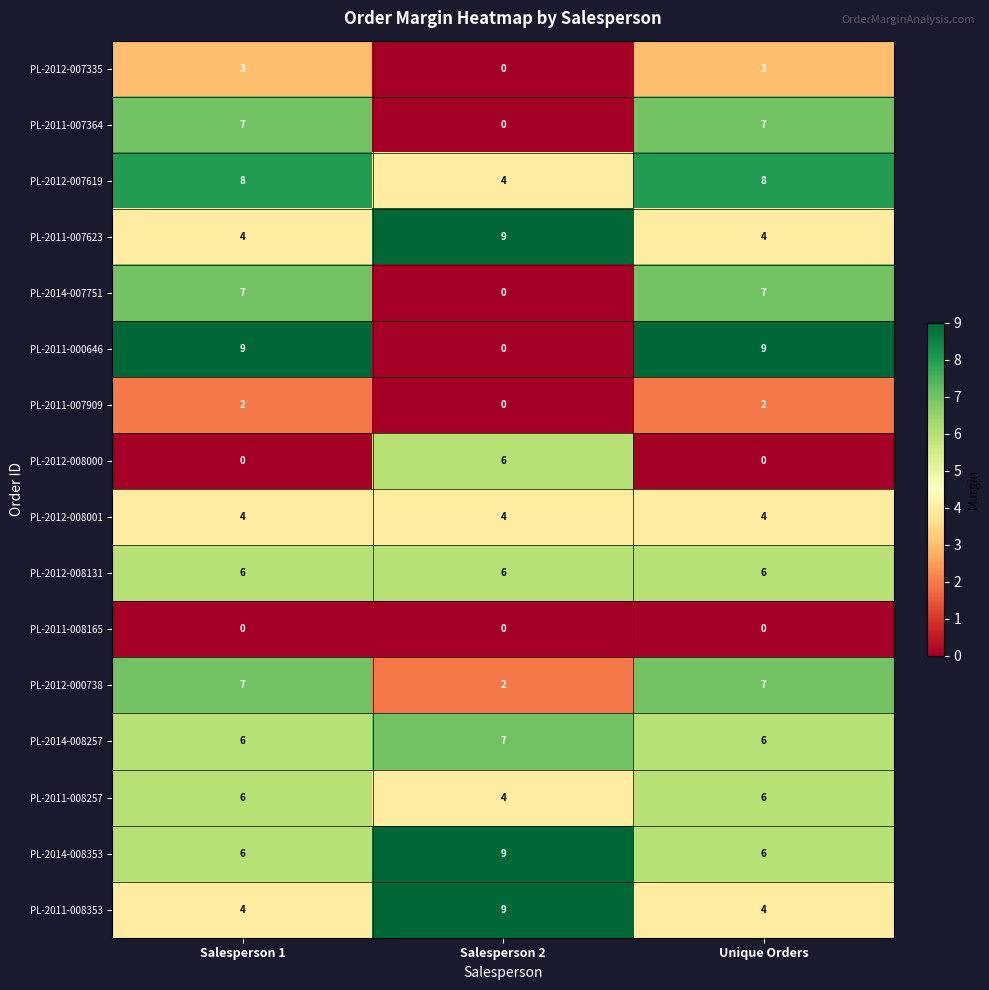

Count the PL-2011-000646 values in the range 0 to 9.

3